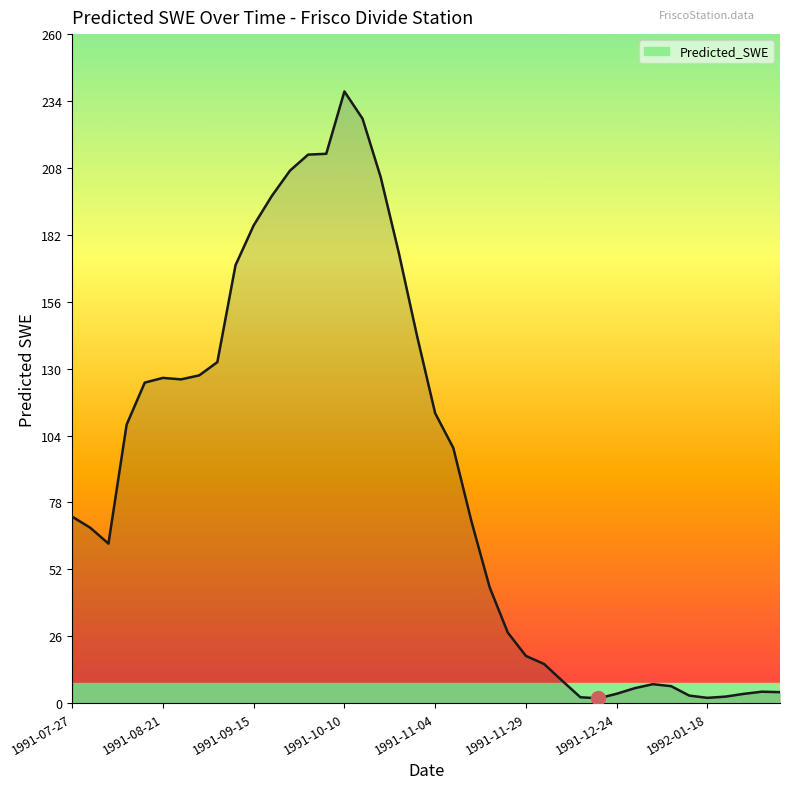

What is the difference between the maximum and minimum values?

235.8